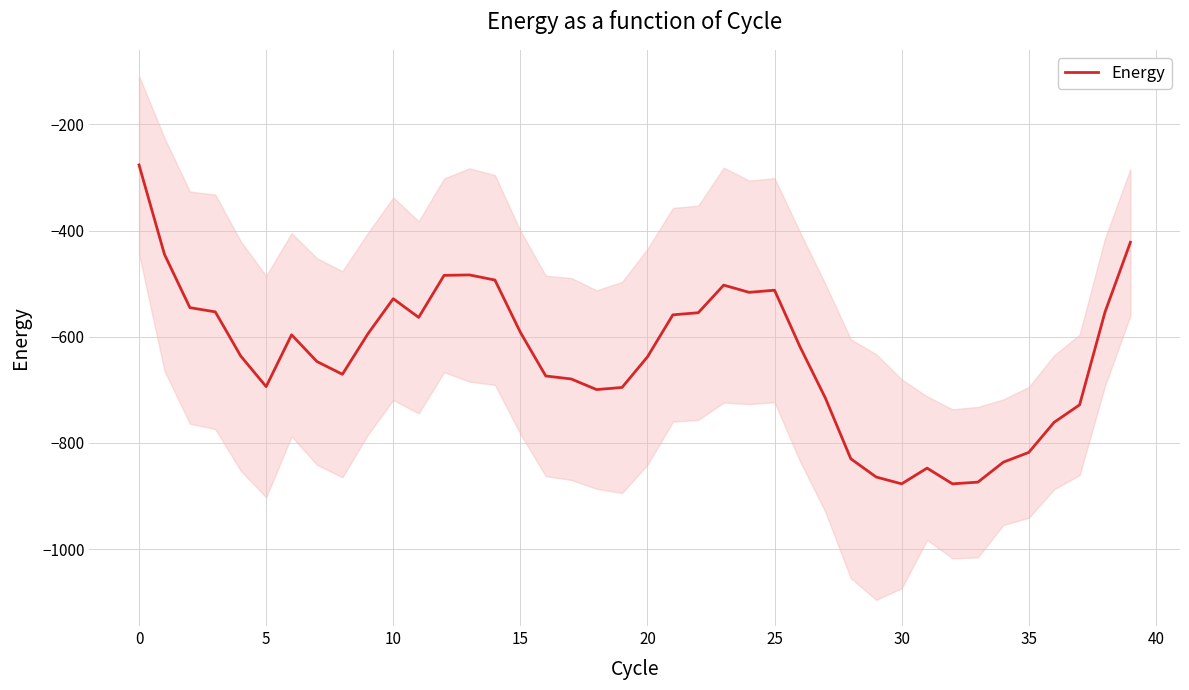

What is the minimum value for Energy?

-877.2